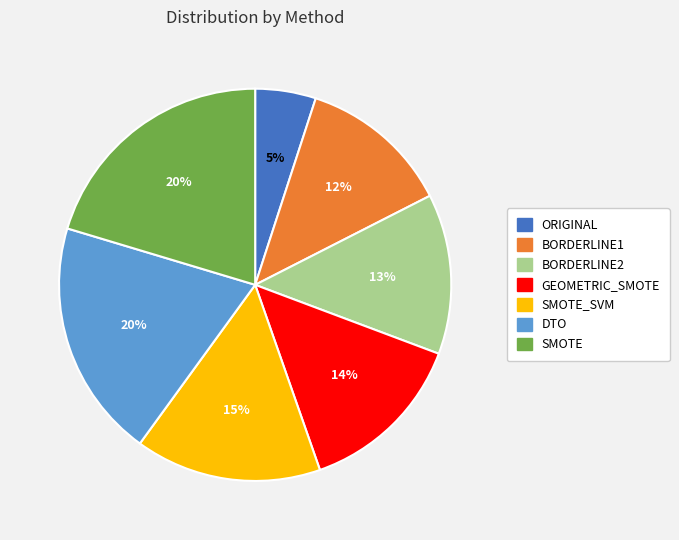

To the nearest percent, what is the difference between the largest and smallest slice percentages?

15%